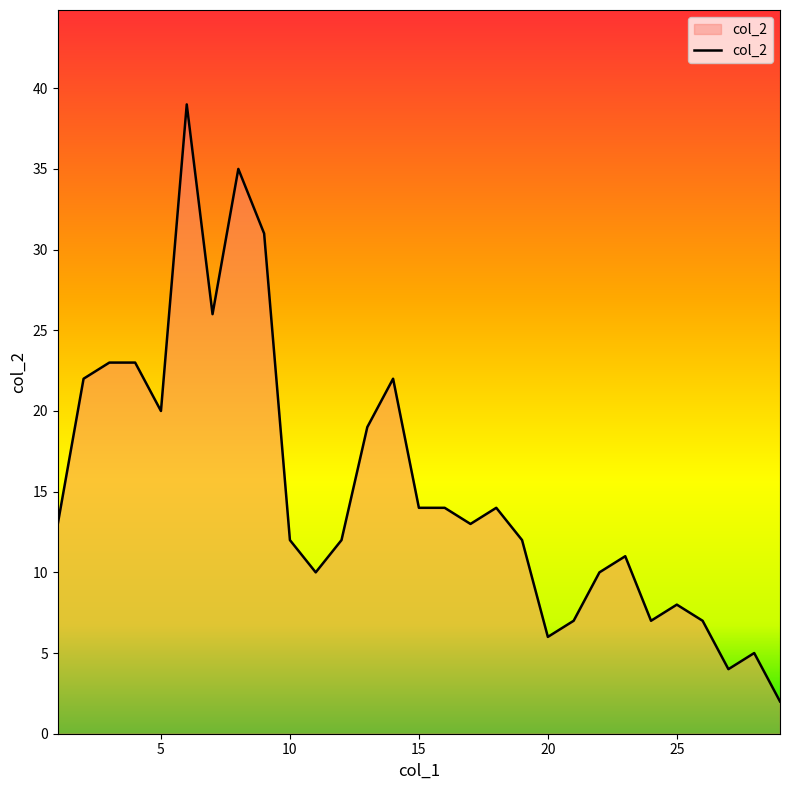

What is the difference between the maximum and minimum values?

37